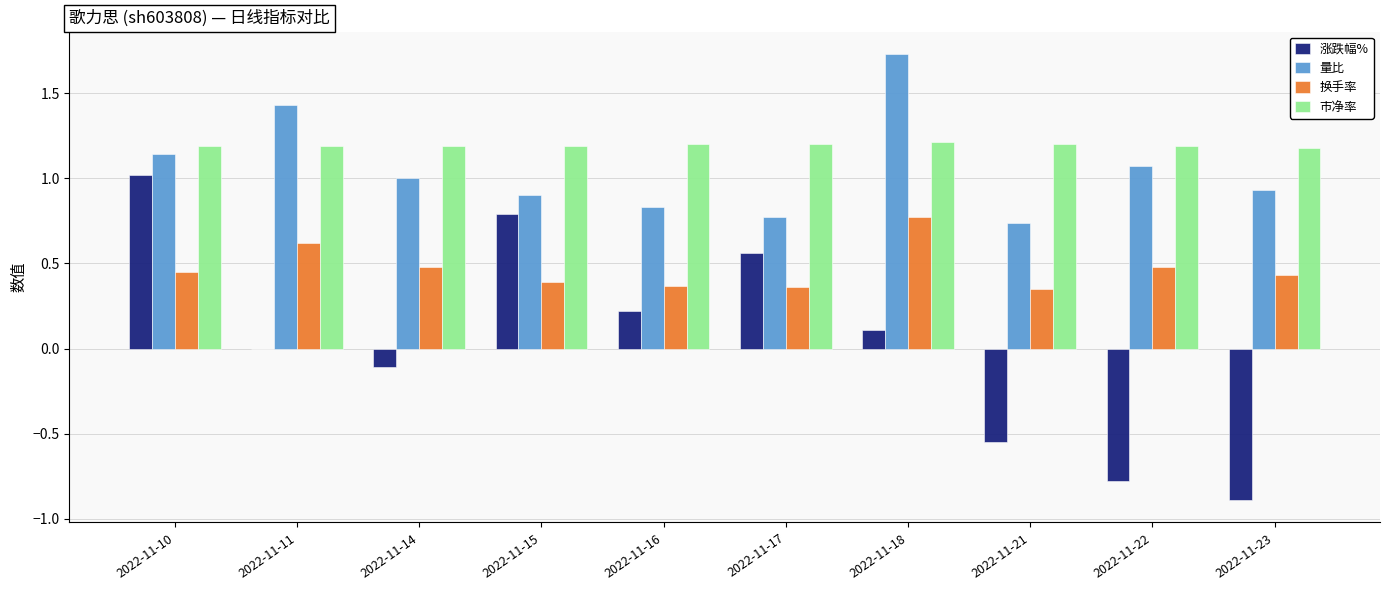

Which series has the widest spread of values?

涨跌幅%